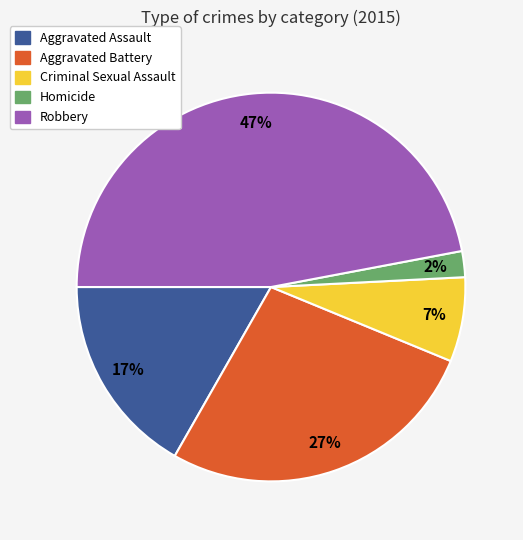

Combined, do Criminal Sexual Assault and Aggravated Assault account for over 50%?

No